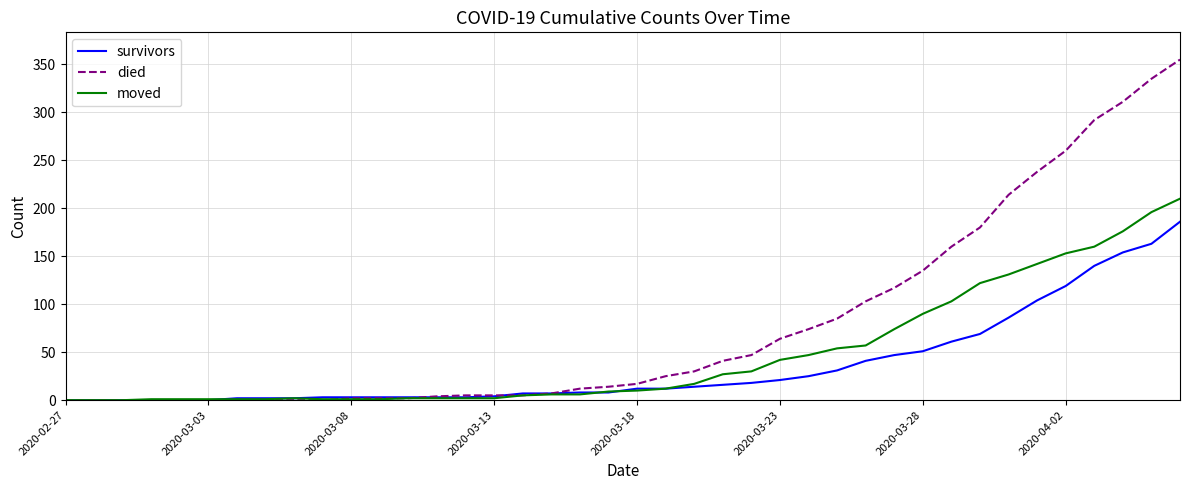

What is the greatest value displayed?

355